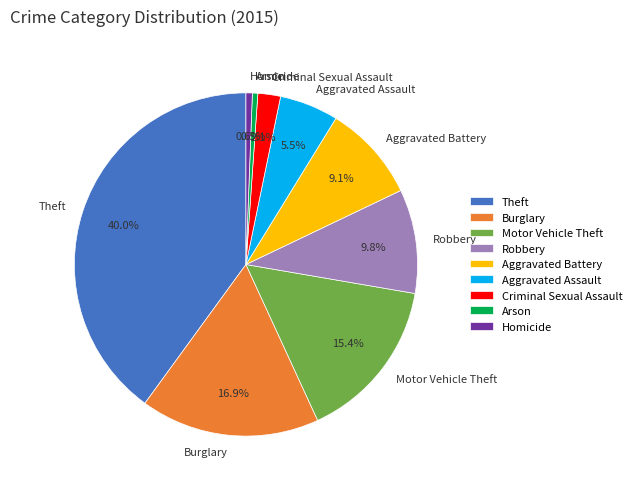

Count the number of slices in the pie.

9